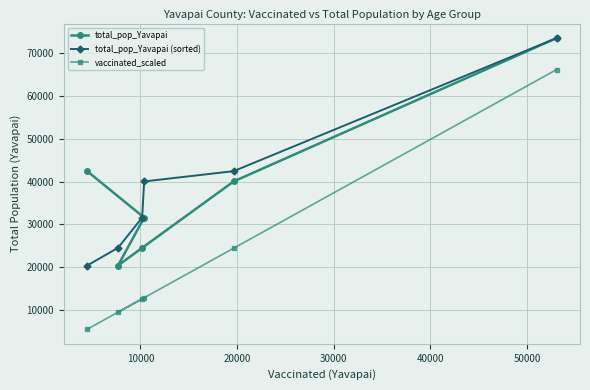

What is the maximum value for vaccinated_scaled?

66061.8